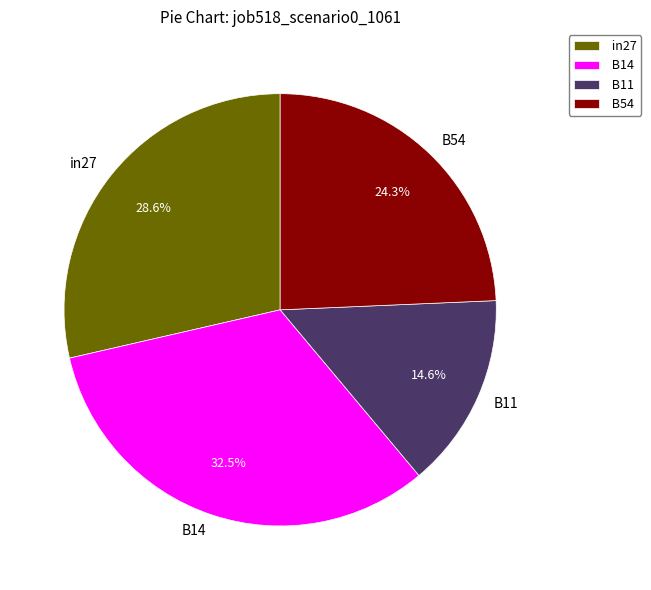

Is B14 the majority of the pie?

No